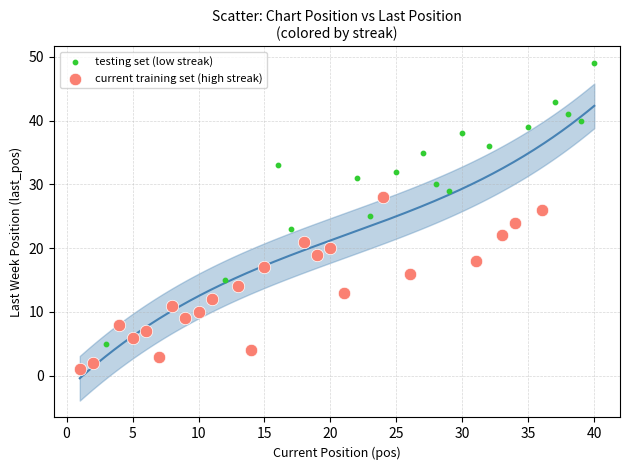

Which series contains the lowest Y value?

current training set (high streak)